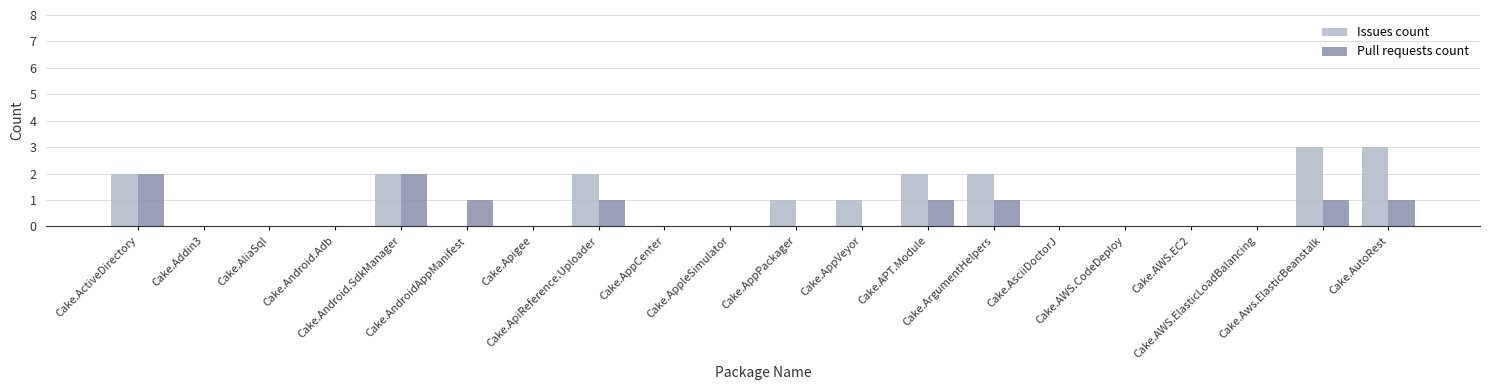

How many groups of bars are there?

20